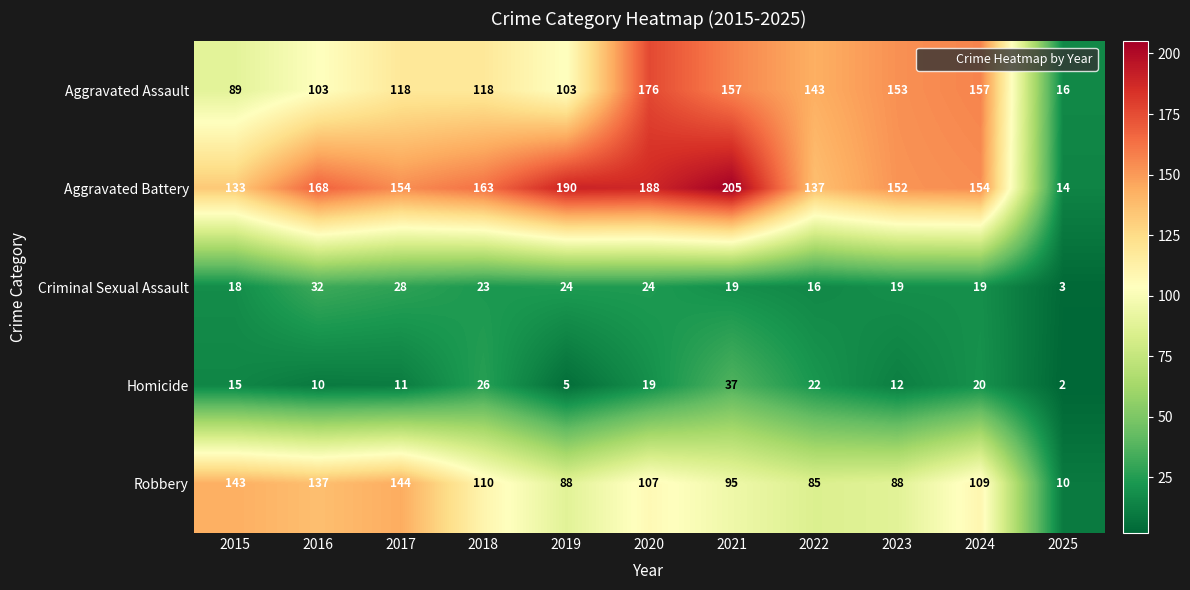

What is the highest value of the Homicide series?

37